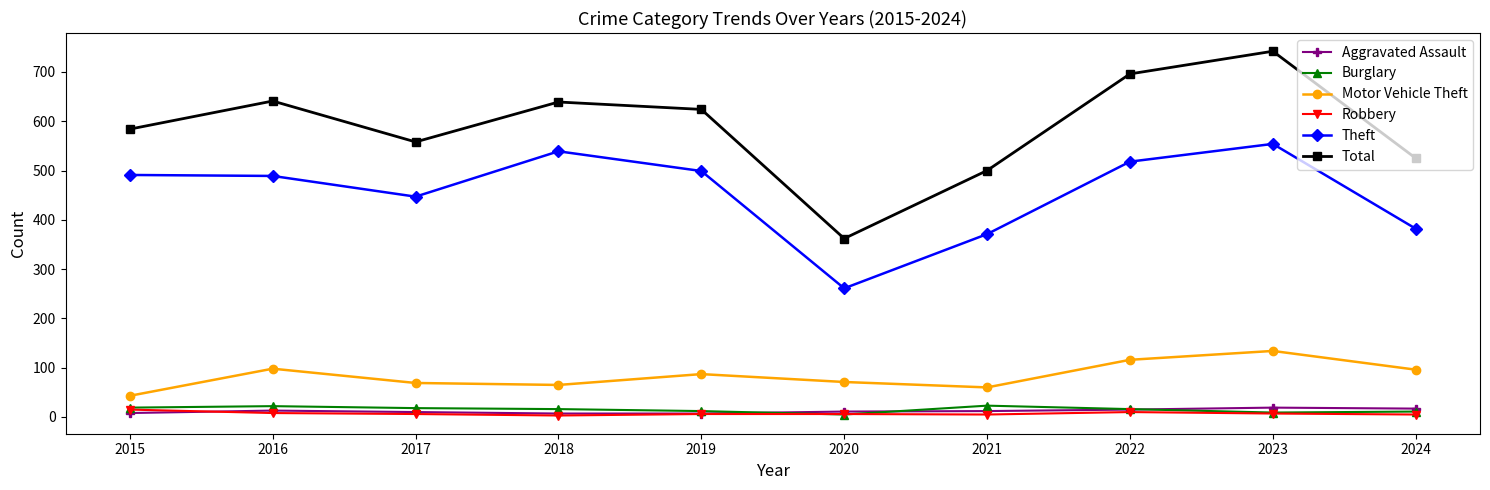

Which series changed the most between 2015 and 2022?

Total